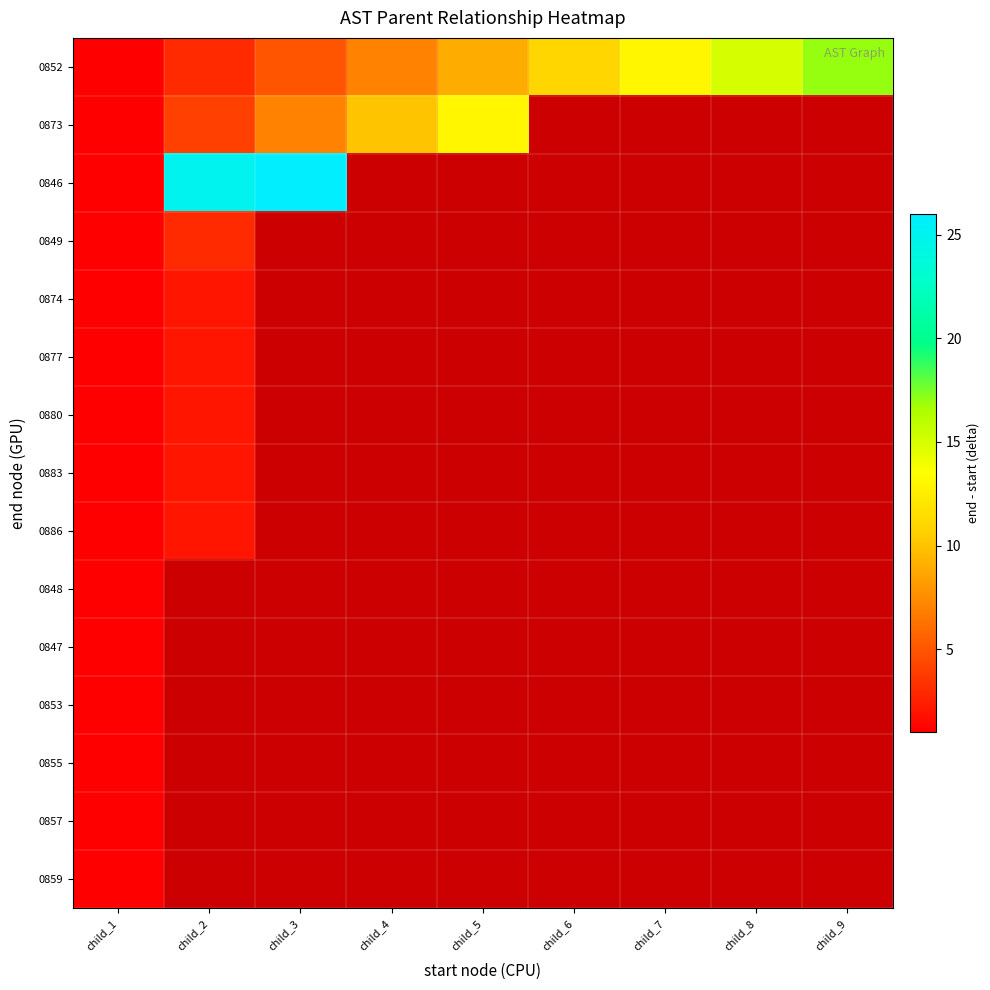

How many distinct data groups are displayed?

15